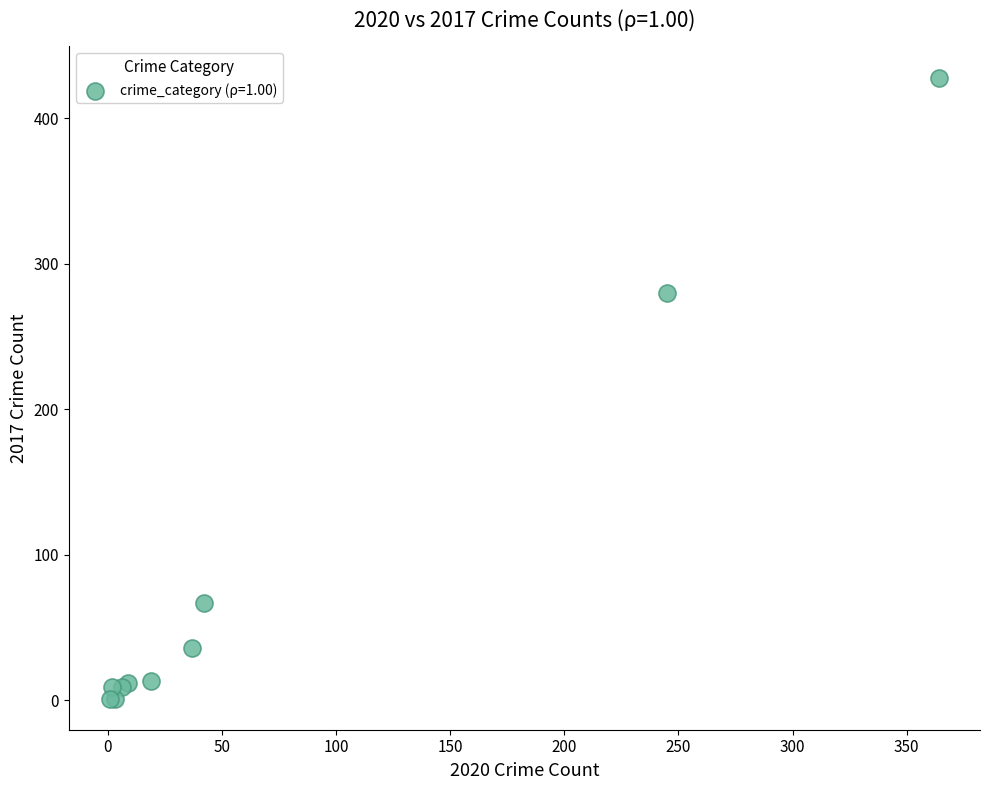

What Y value in the scatter plot is closest to 214?

280